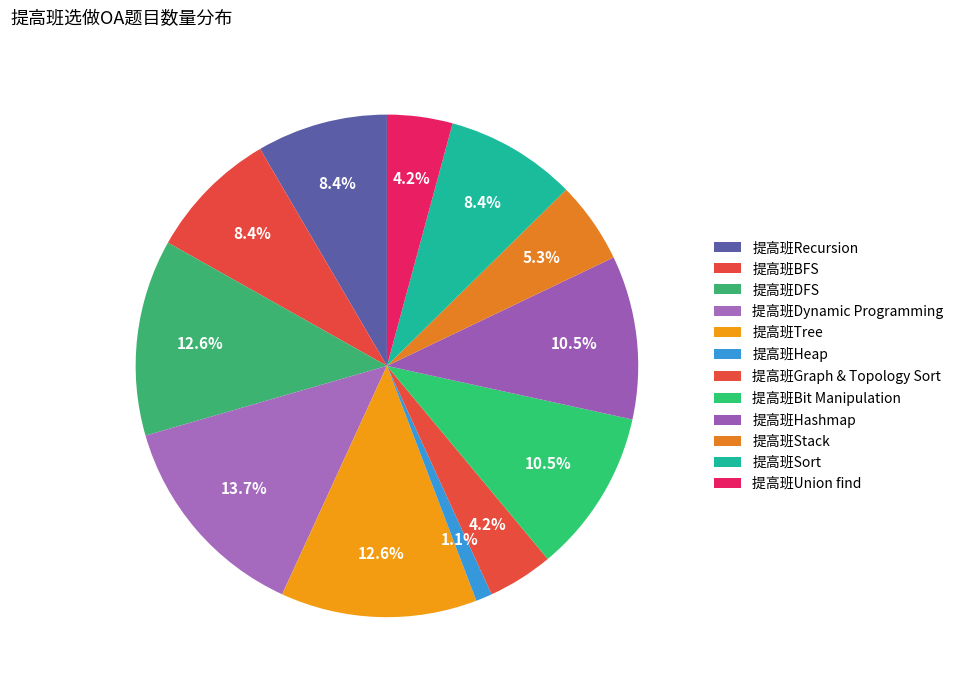

How many slices are in this pie chart?

12